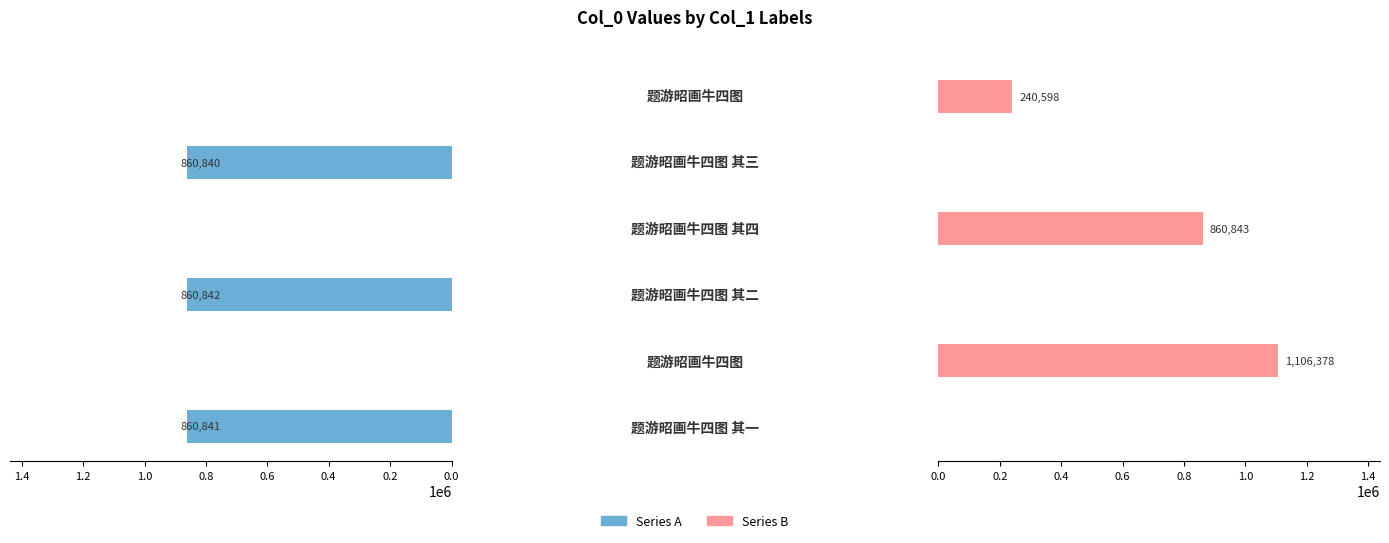

List the series in order of their peak value, lowest first.

Series A, Series B